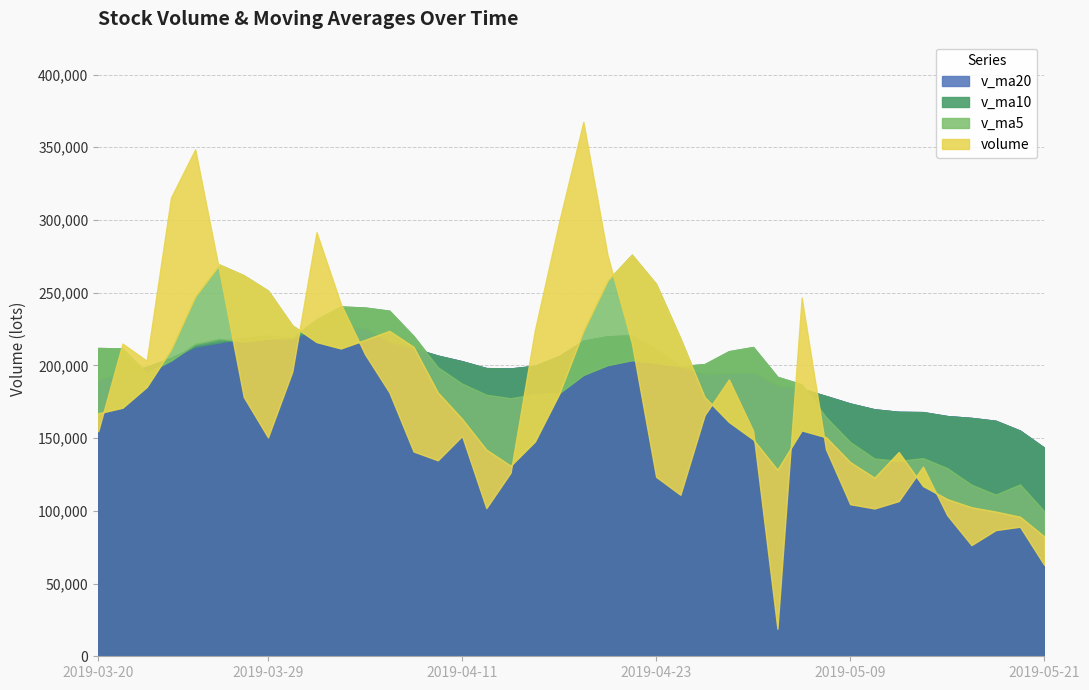

How many interior local peaks does the volume series have?

9